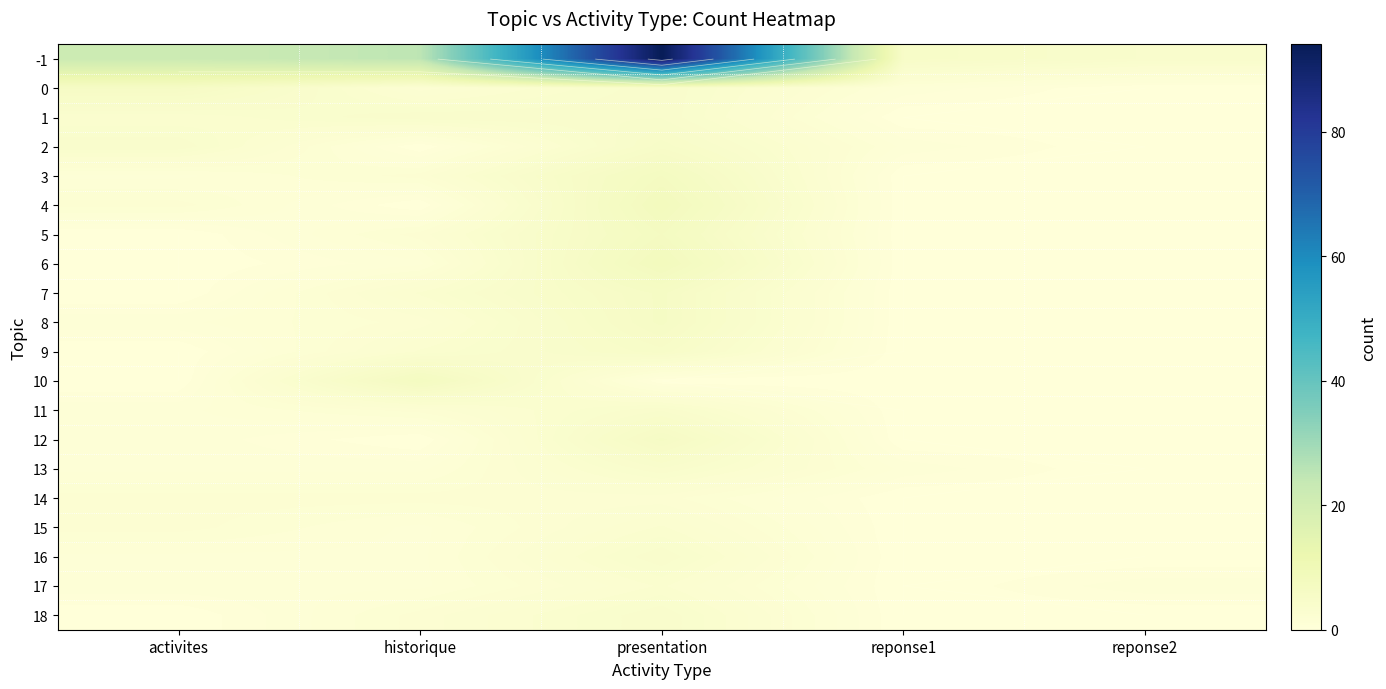

True or false: 11 has a value of 1 at activites.

True